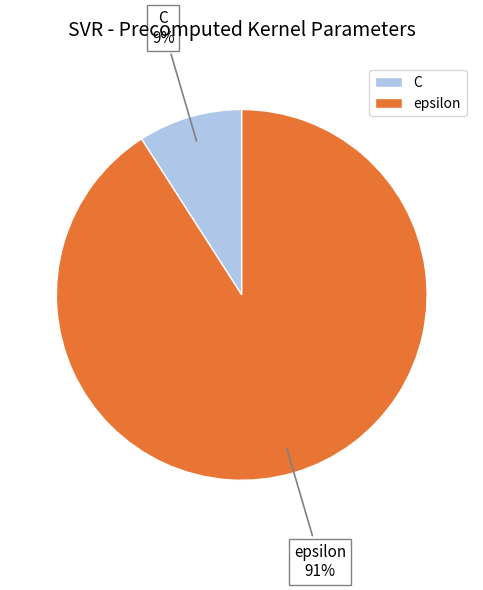

Is the sum of epsilon and C greater than half?

Yes